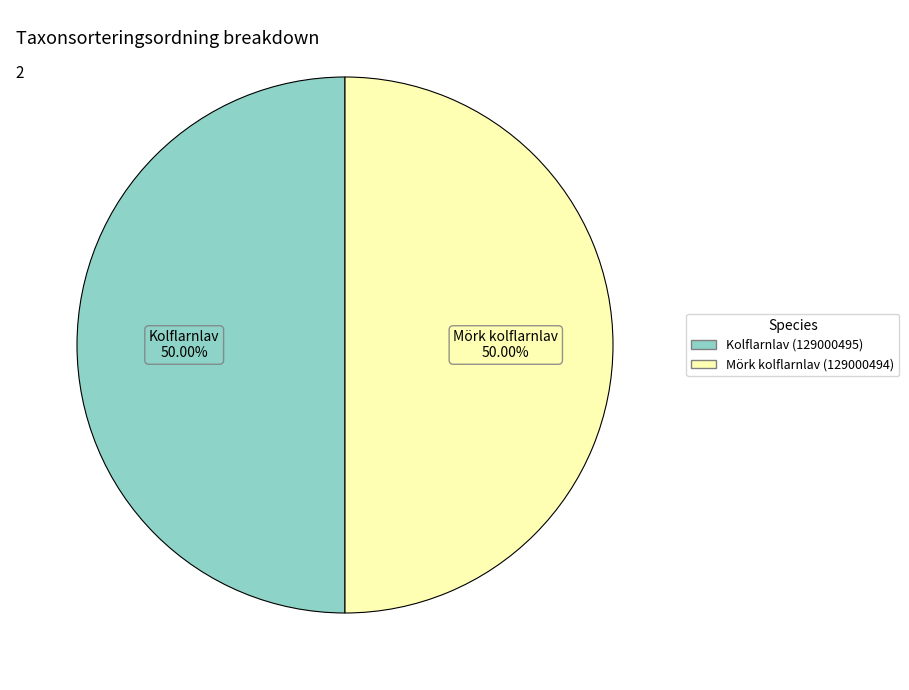

Do Mörk kolflarnlav (129000494) and Kolflarnlav (129000495) together represent more than half of the pie?

Yes